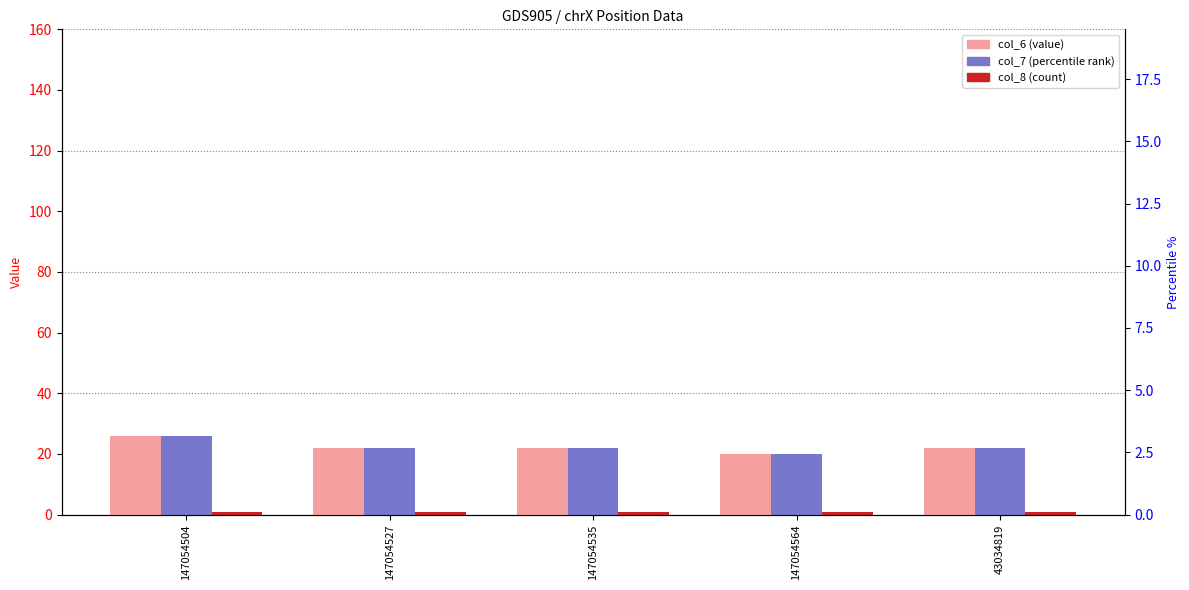

Which series has the largest range (max minus min)?

col_6